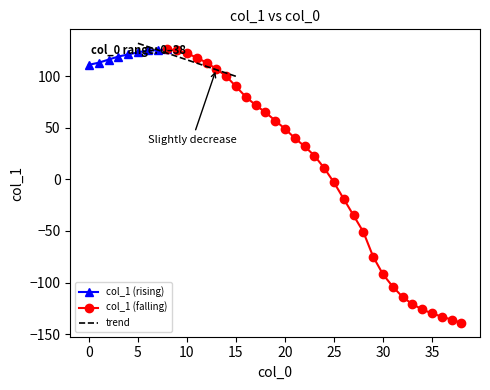

What is the sum of all values?

1005